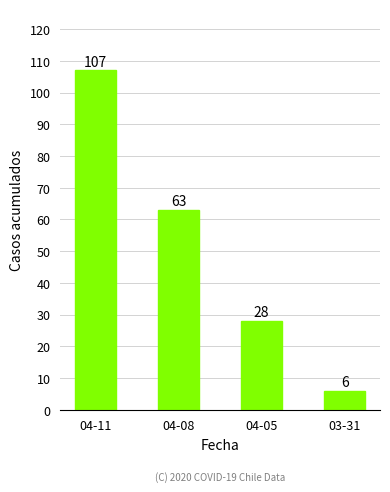

Where is the data nearest to the value 56?

04-08